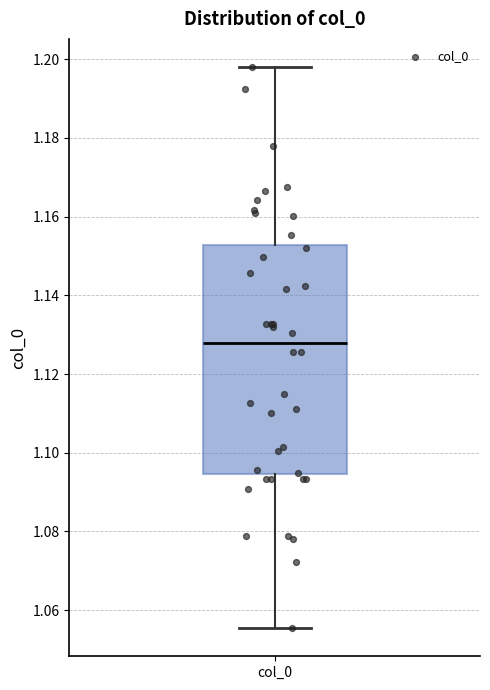

Where is the upper edge of the box for col_0 on the y-axis? The values are not printed on the chart, so give them approximately, as read against the axis.

1.152